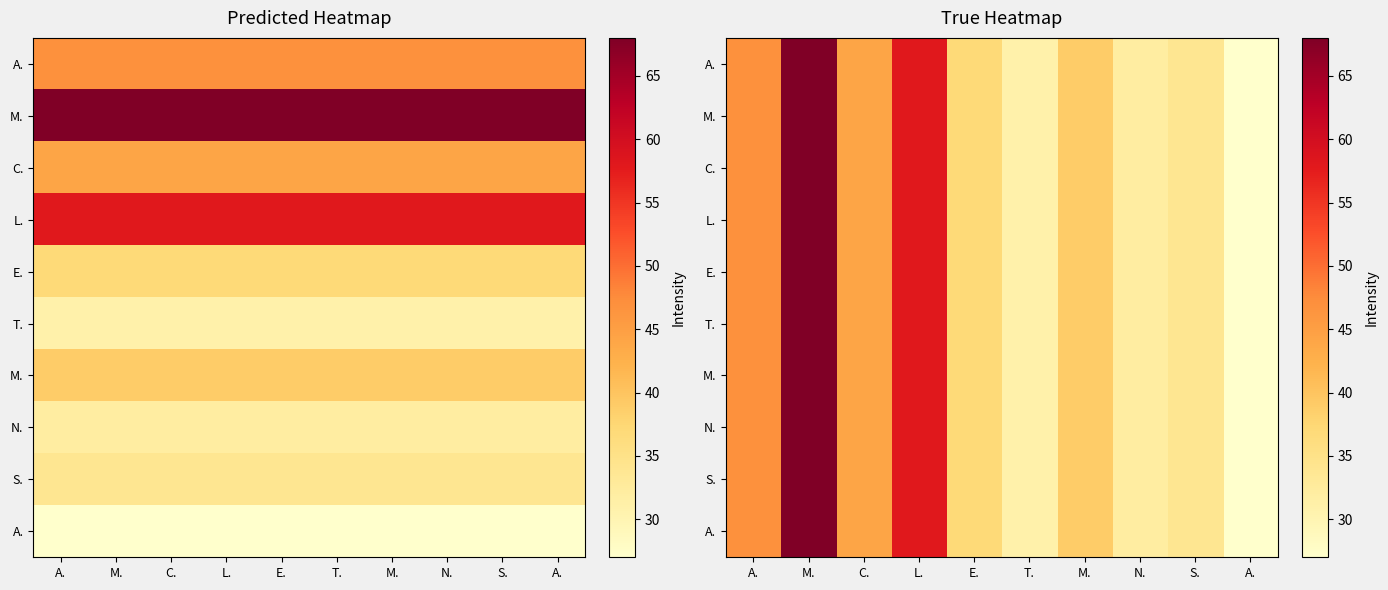

At which category is the sum across all series the highest?

M.